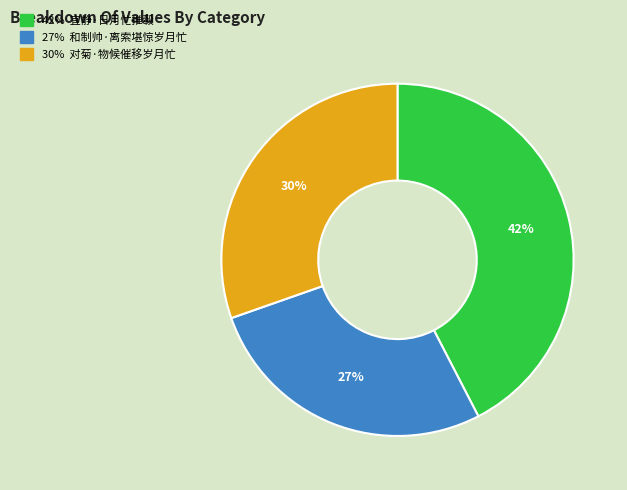

Is there a majority slice in this chart?

No